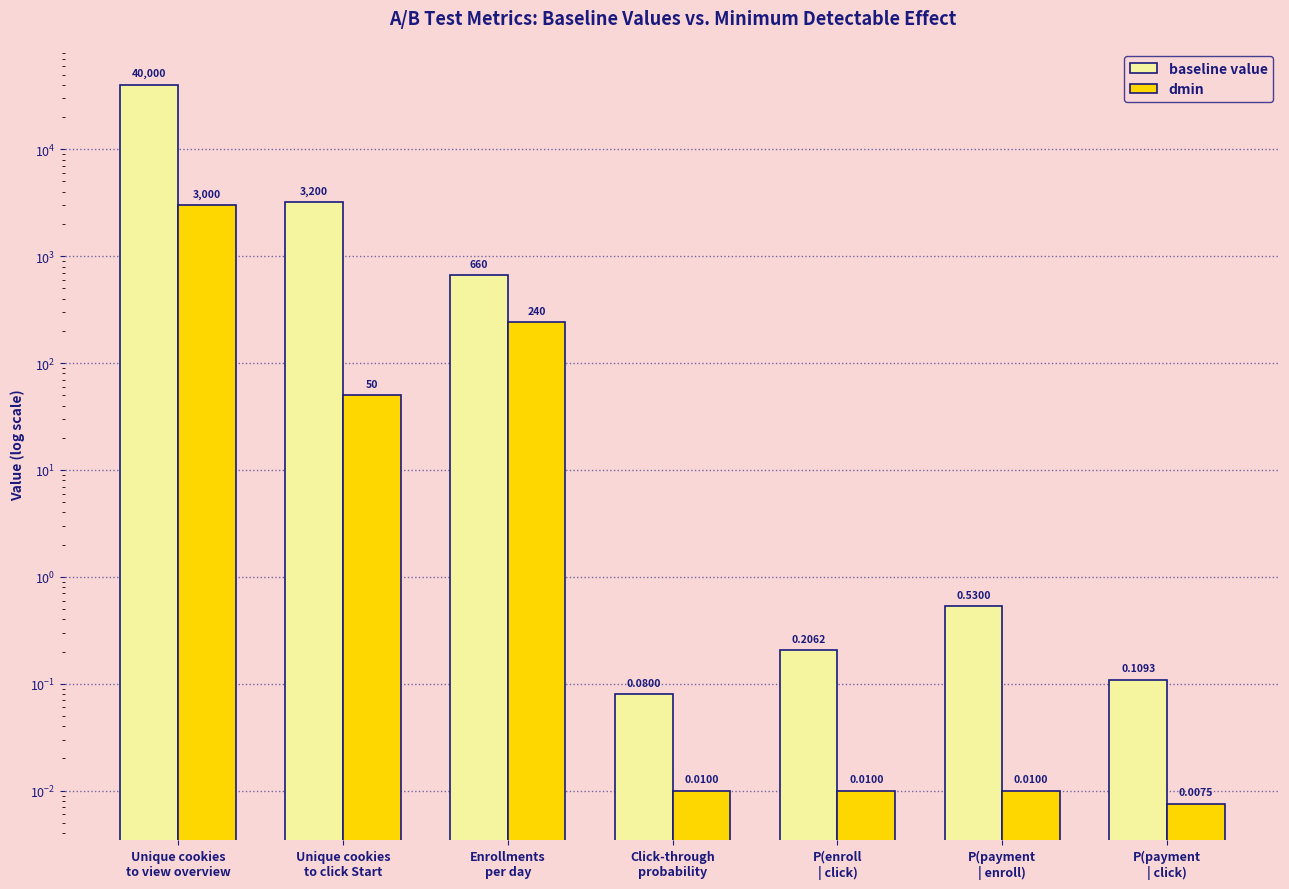

How many bars are there in total?

14